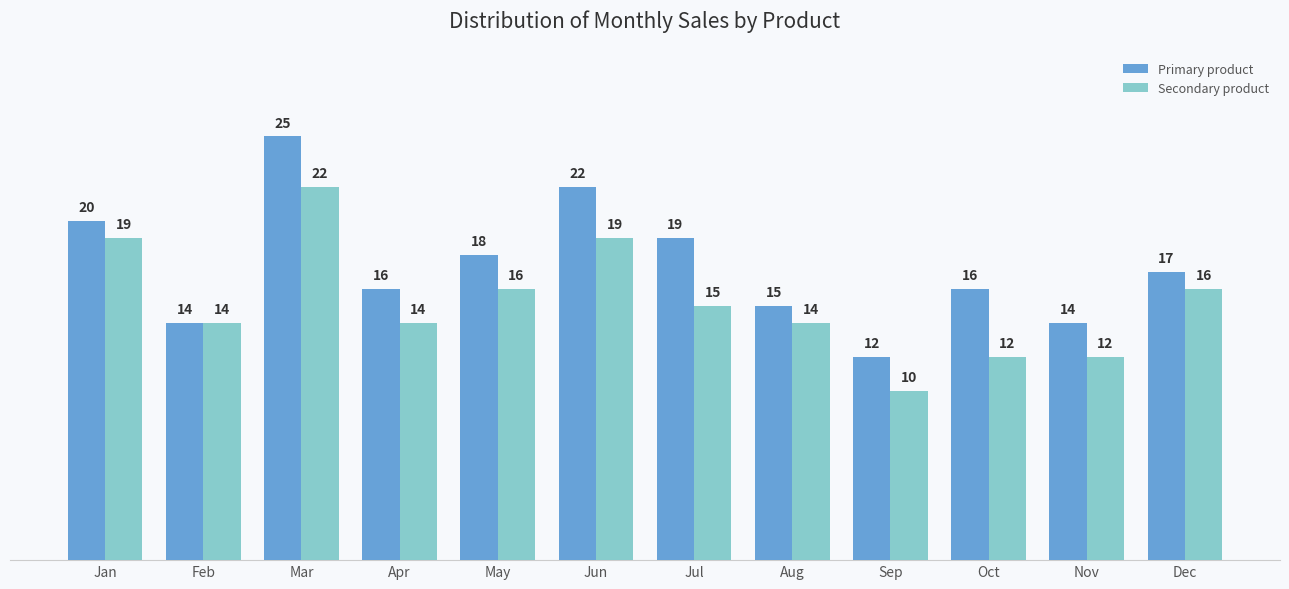

At which label does Primary product first exceed 17?

Jan